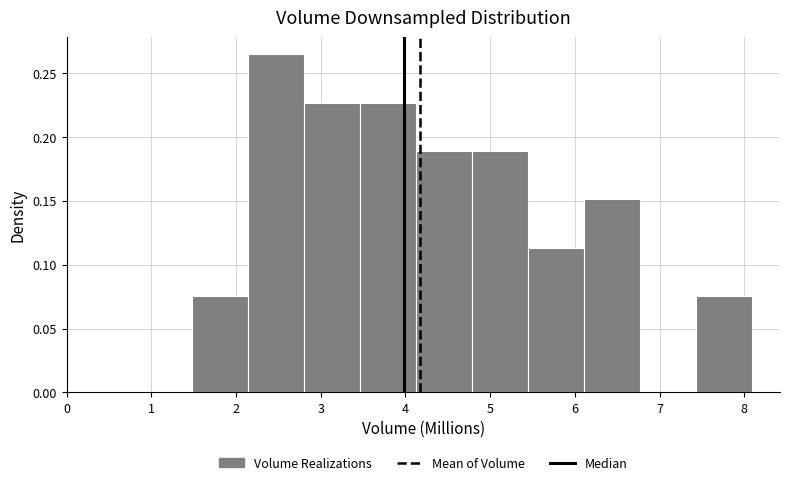

Reading left to right, list every bar in this chart as the range it spans on the x-axis followed by its height. Neither the bar edges nor the heights are printed on the chart, so give them approximately, as read against the axes.

1.5 to 2.1: 0.075
2.1 to 2.8: 0.265
2.8 to 3.5: 0.225
3.5 to 4.1: 0.225
4.1 to 4.8: 0.190
4.8 to 5.4: 0.190
5.4 to 6.1: 0.115
6.1 to 6.8: 0.150
6.8 to 7.4: 0
7.4 to 8.1: 0.075